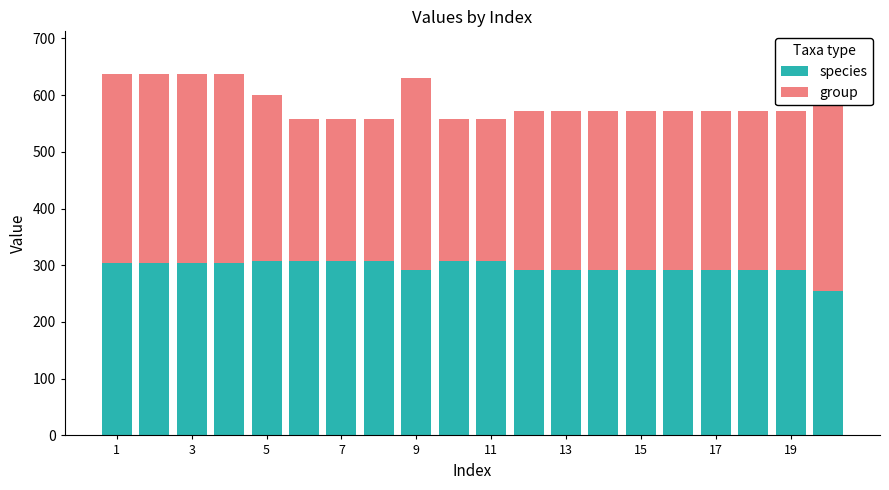

True or false: species has a value of 104.3 at 3.

False